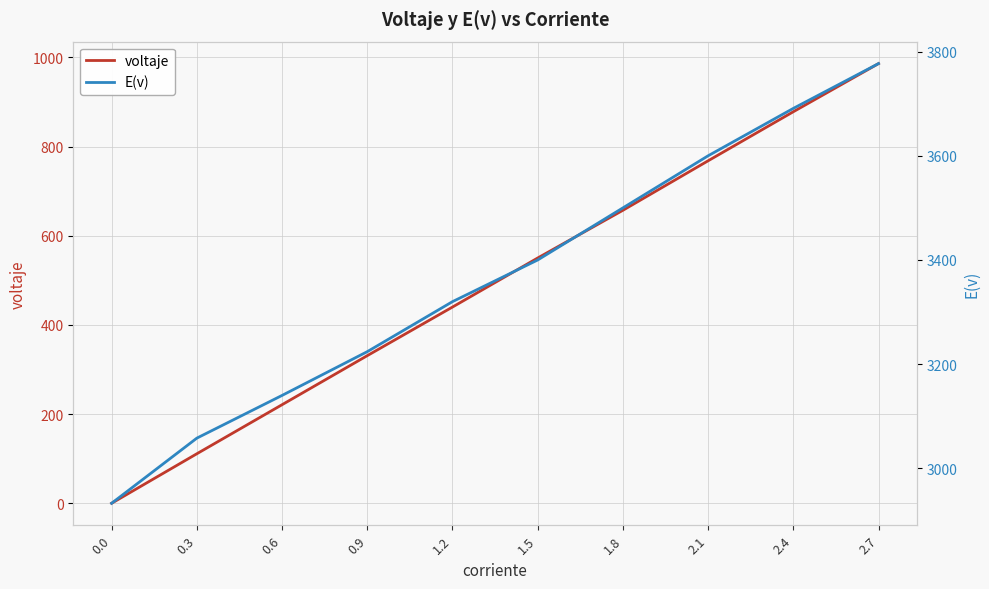

How many values in the E(v) series exceed 3400?

4